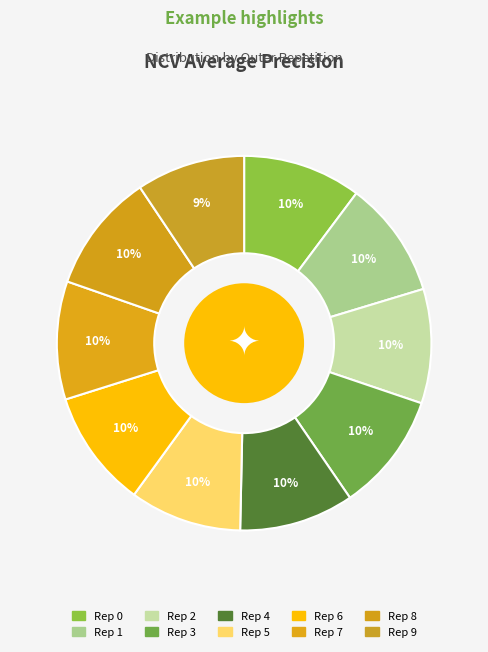

How many segments does this pie chart have?

10